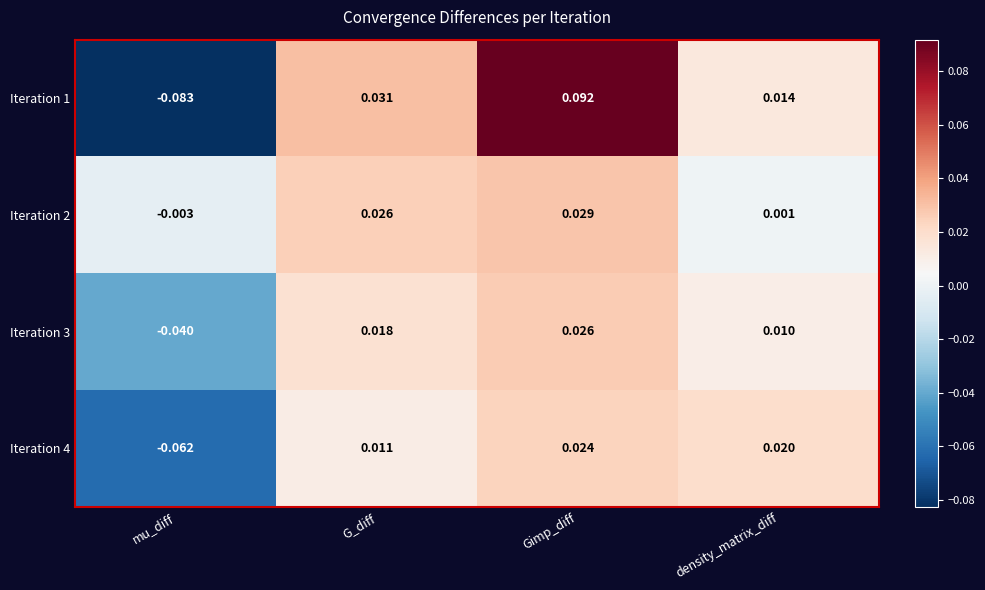

Between G_diff and density_matrix_diff, which series saw the biggest shift?

Iteration 2